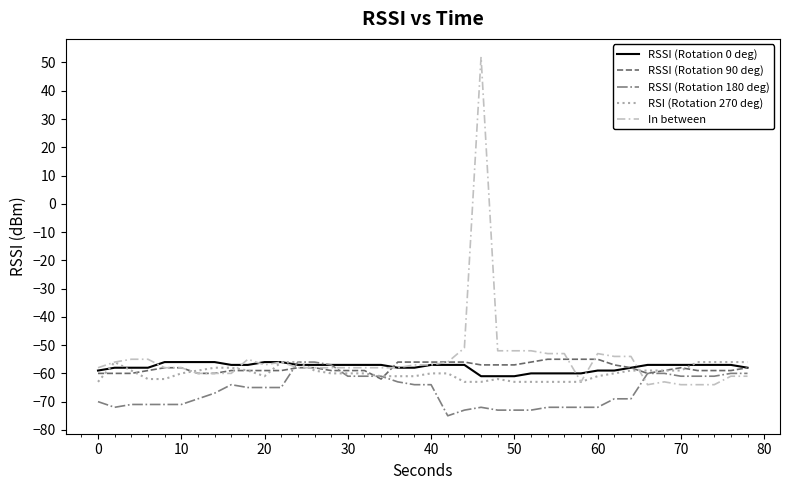

How many lines are shown in the chart?

5